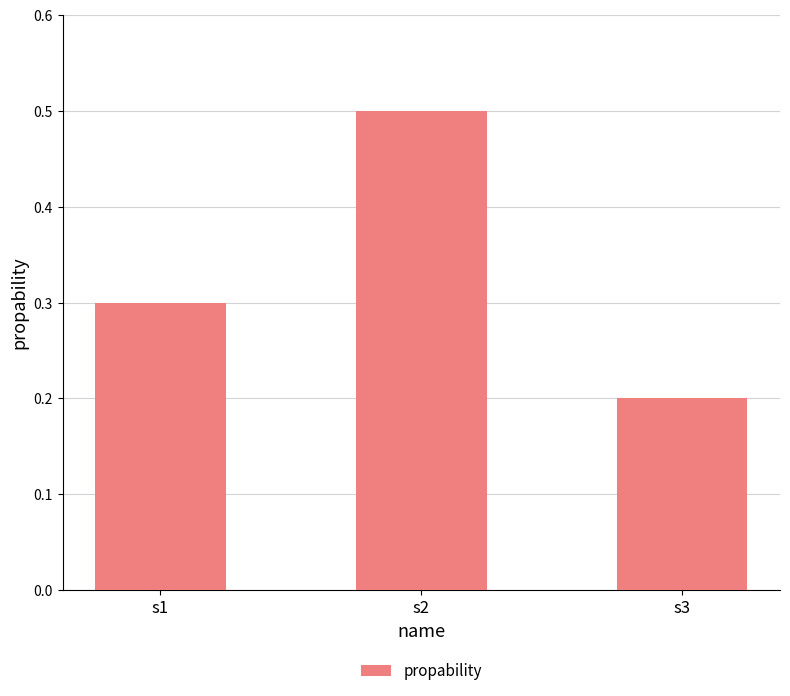

What is the change in value from s2 to s3?

-0.3